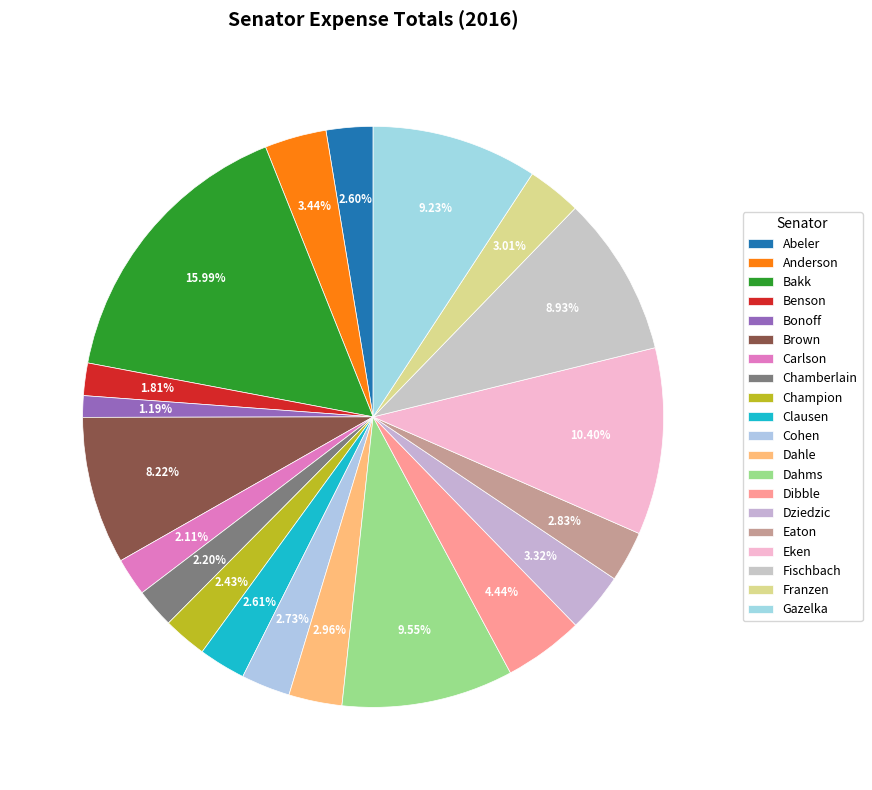

To the nearest percent, what is the average slice percentage?

5%